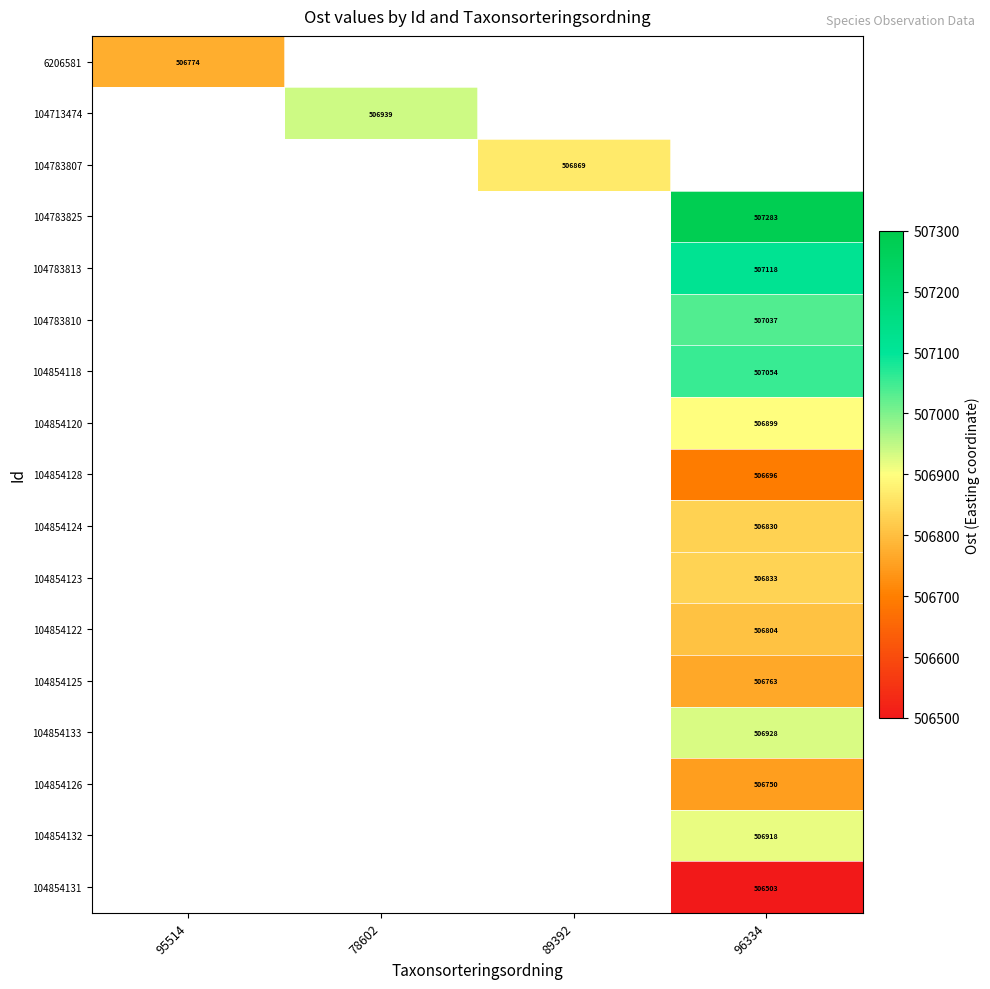

Which series has the largest range (max minus min)?

6206581